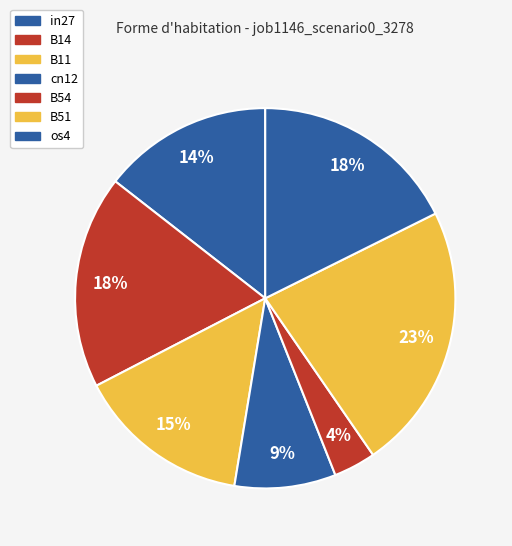

To the nearest percent, what is the average slice percentage?

14%